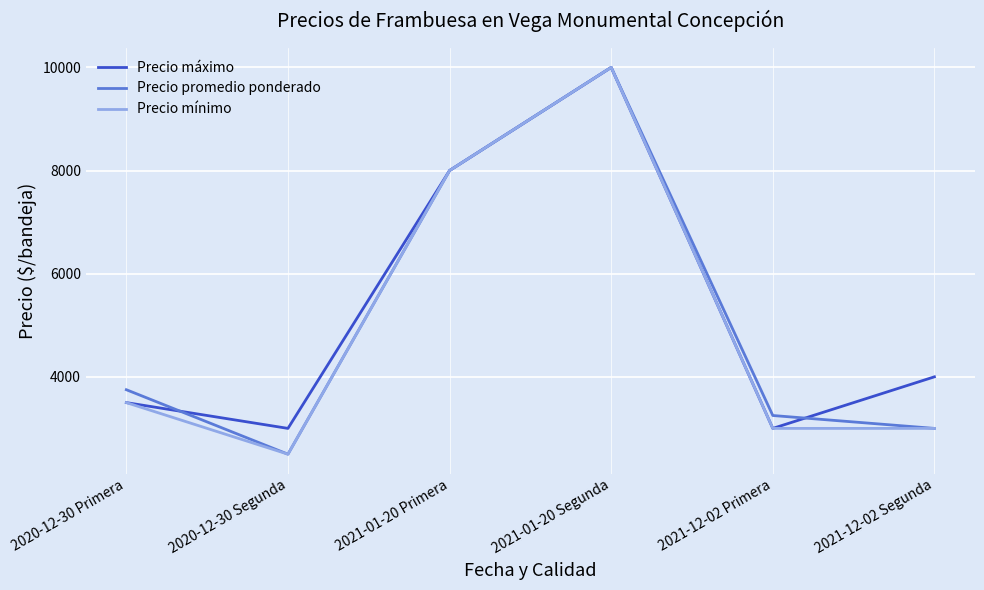

True or false: Precio promedio ponderado has more than 0 interior local peaks.

True